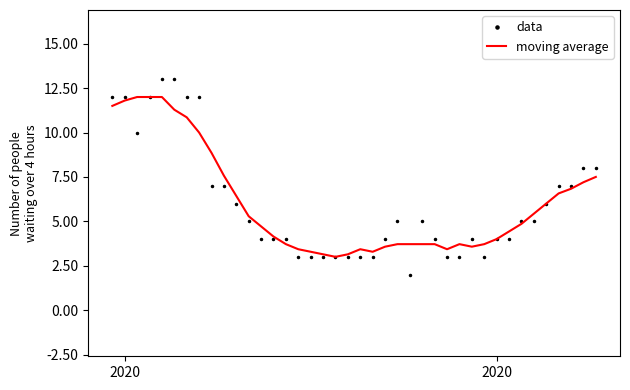

List the series in order of their peak value, highest first.

data, moving average